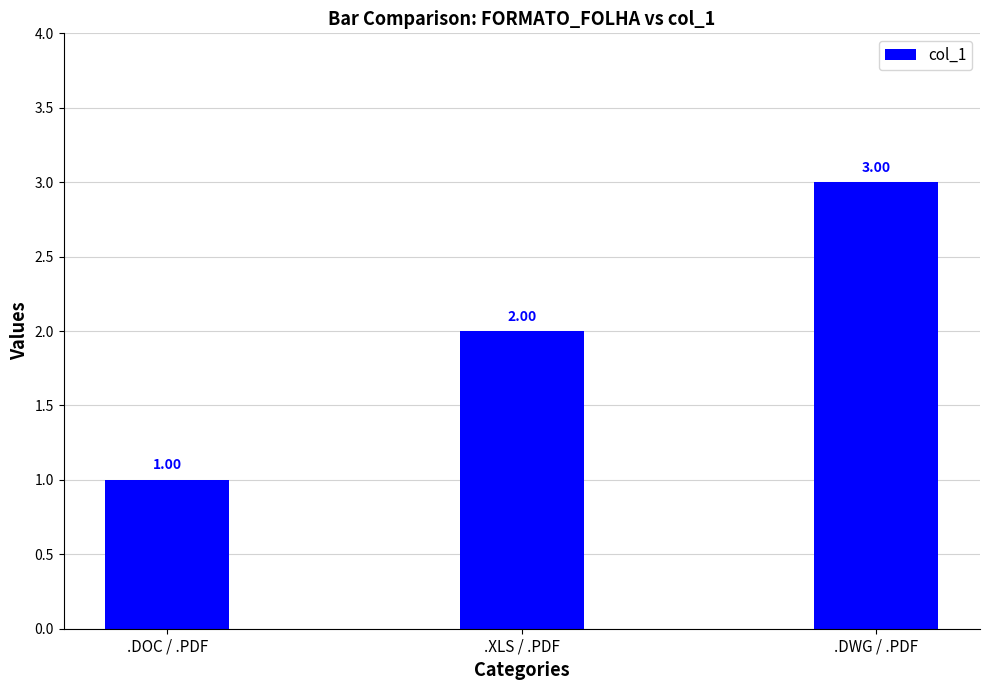

Reading left to right, extract all data points from this chart.

.DOC / .PDF=1	.XLS / .PDF=2	.DWG / .PDF=3